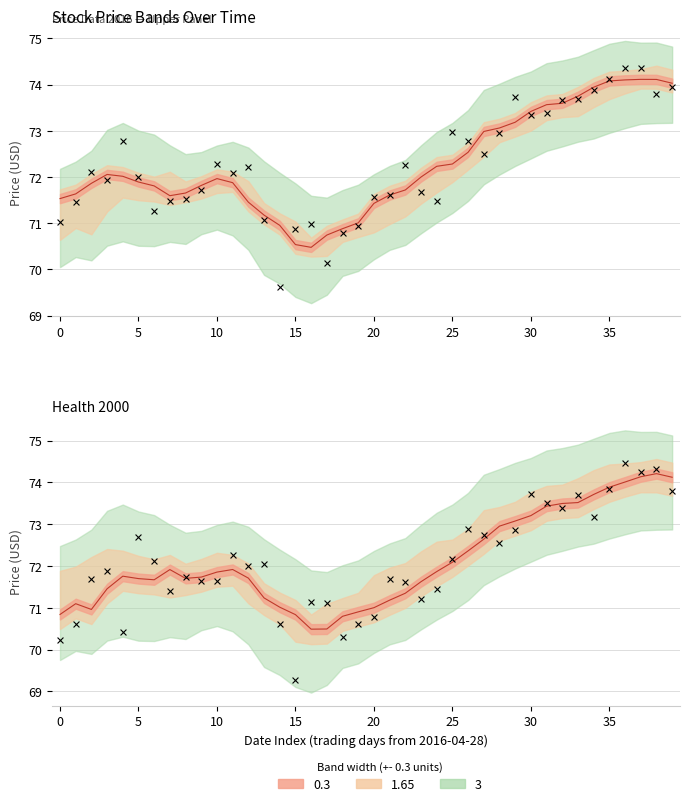

At which category is the sum across all series the highest?

36